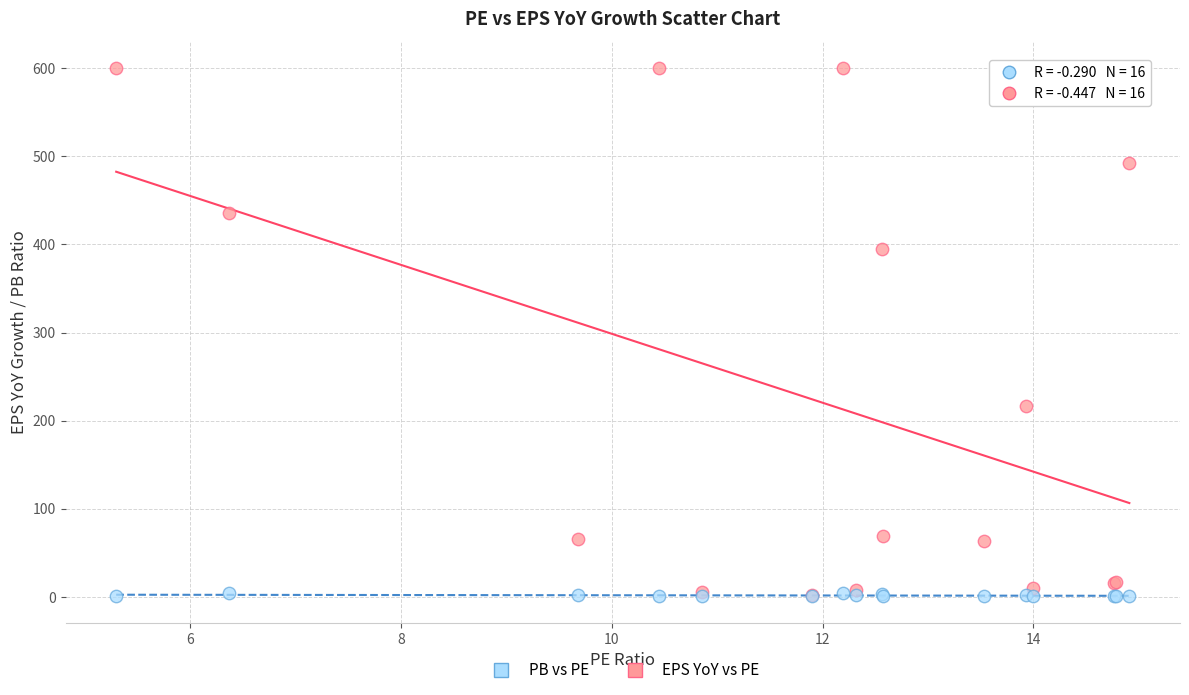

In the EPS YoY vs PE series, what Y value is closest to 301?

216.3